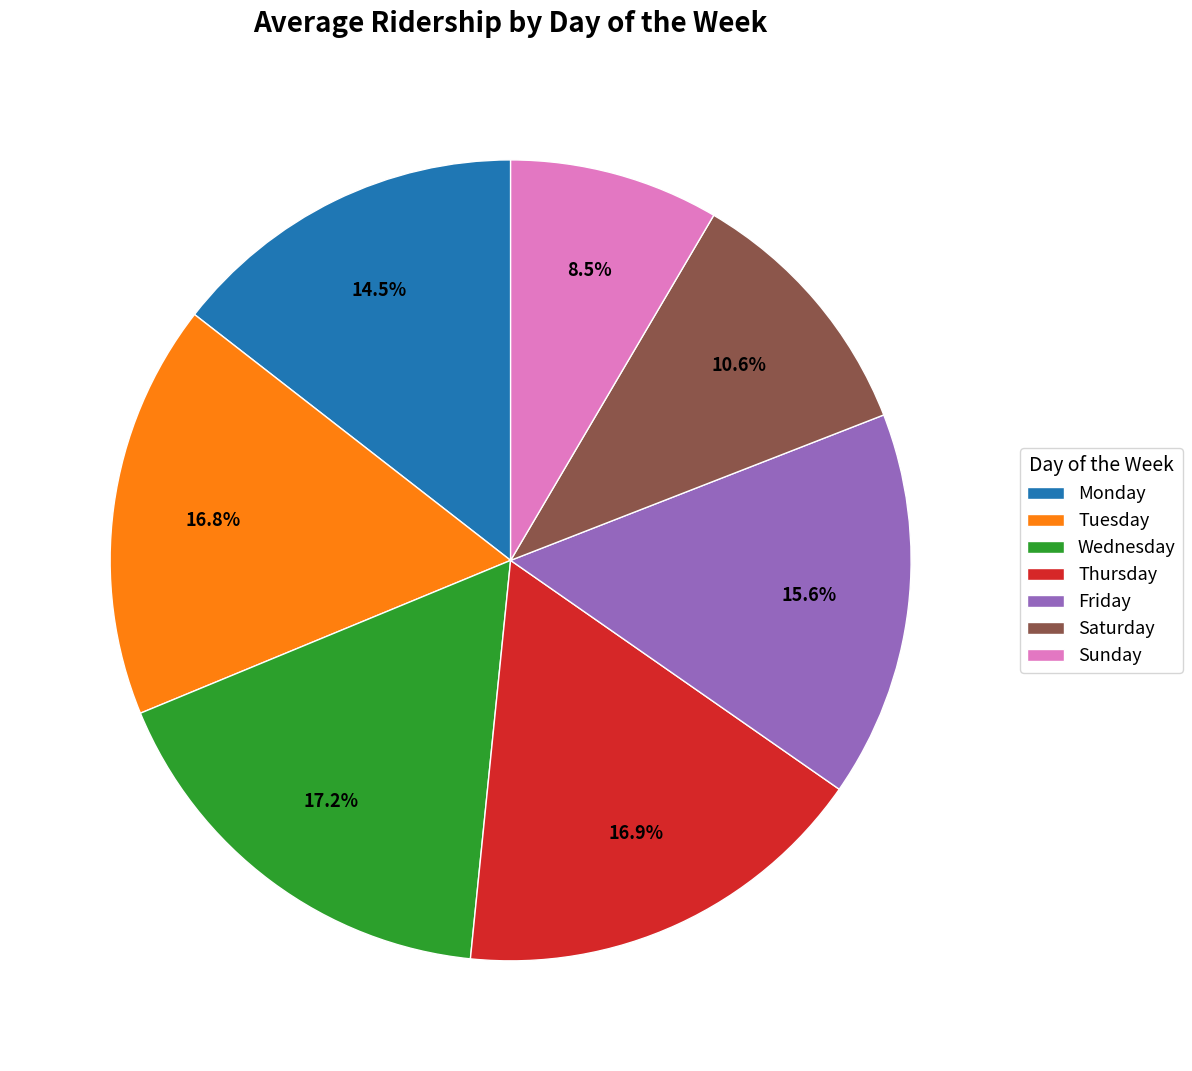

What is the smallest slice in the pie chart?

Sunday